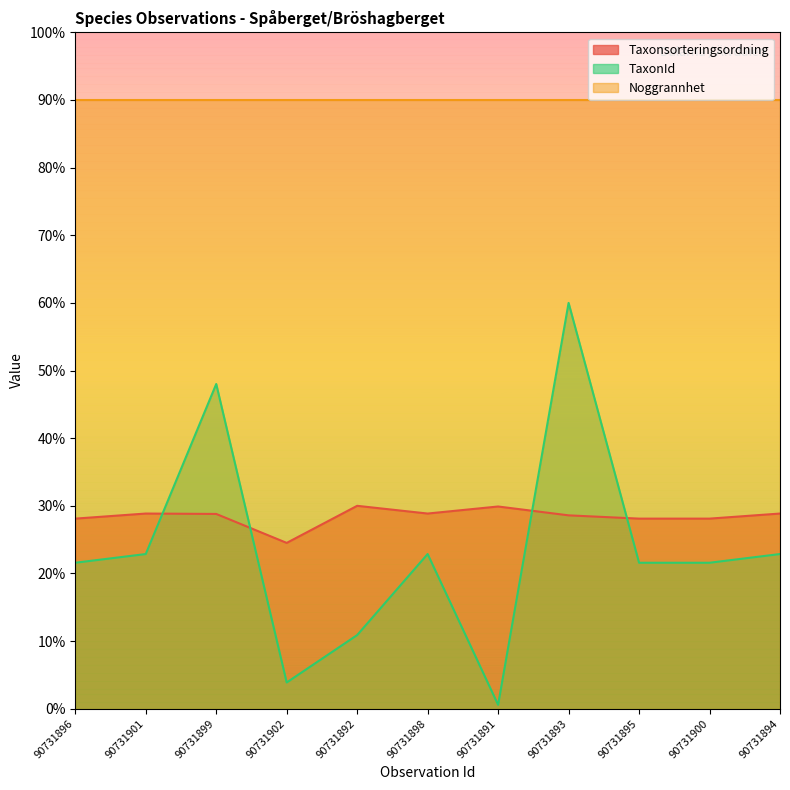

How many interior local valleys does the Taxonsorteringsordning series have?

2